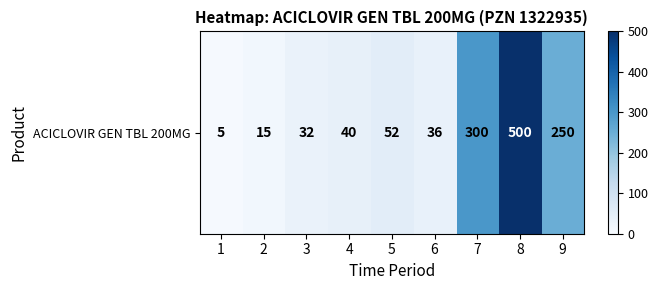

Reading left to right, list all the values displayed in this chart.

5	15	32	40	52	36	300	500	250